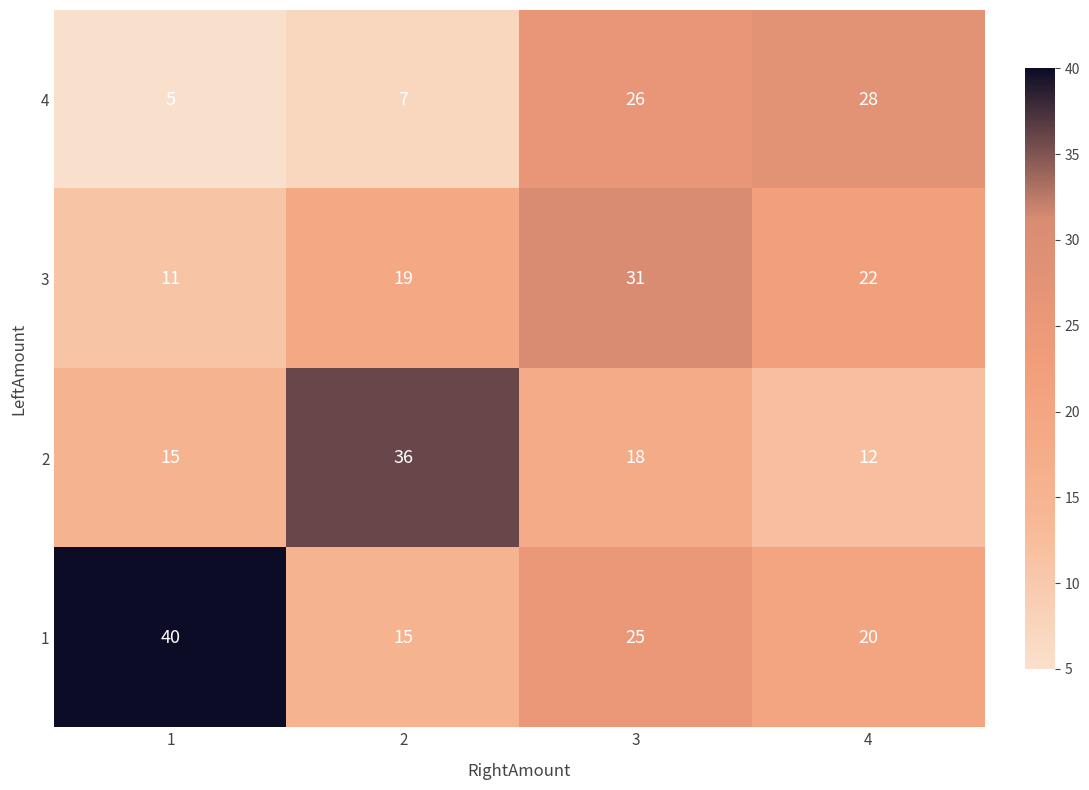

At 1, list the series in order from smallest to largest.

4, 3, 2, 1